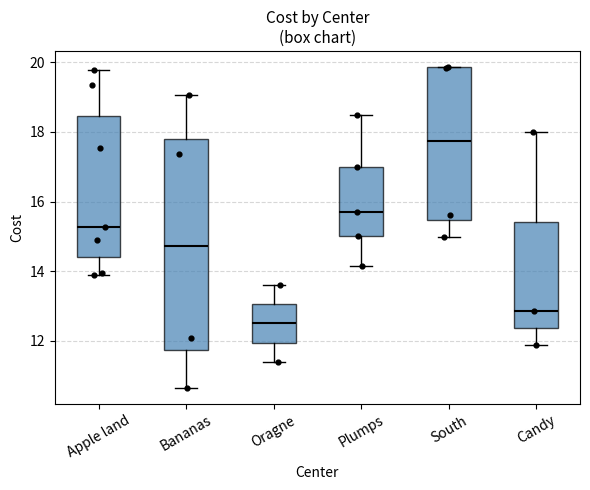

Which box has the lowest median line?

Oragne